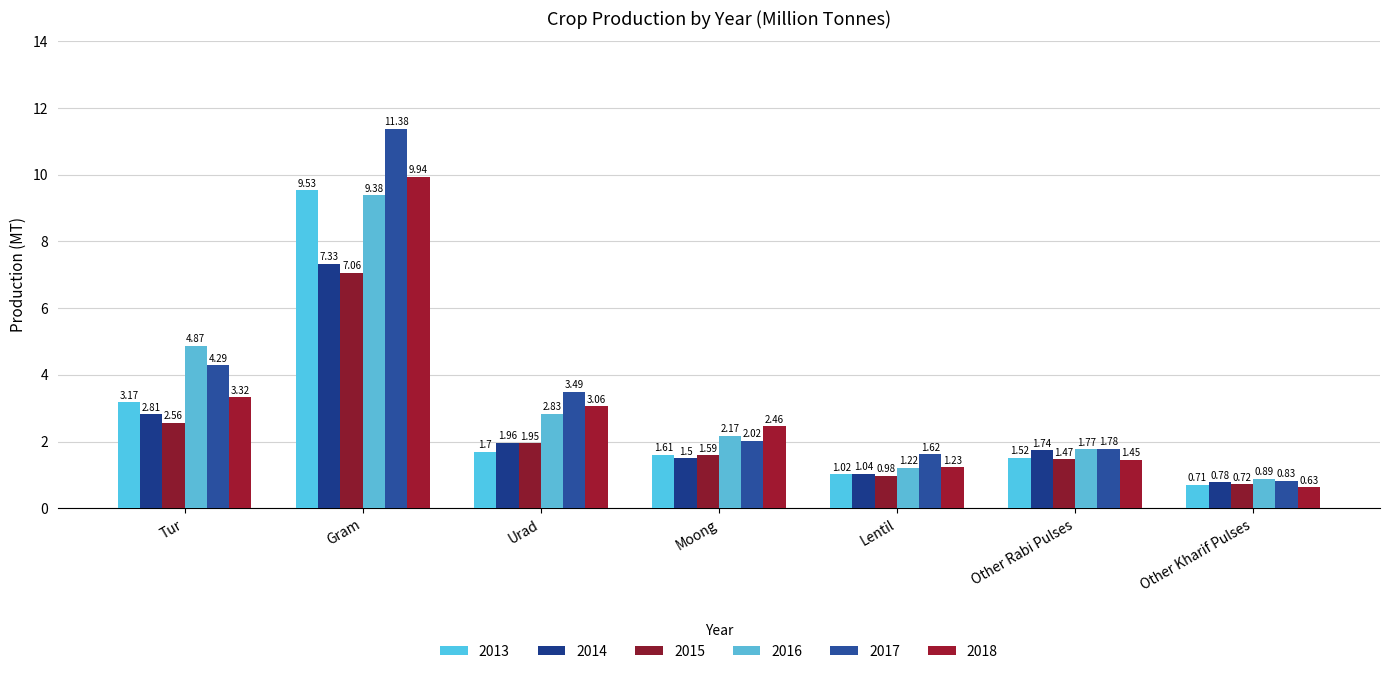

Which series has the largest range (max minus min)?

2017